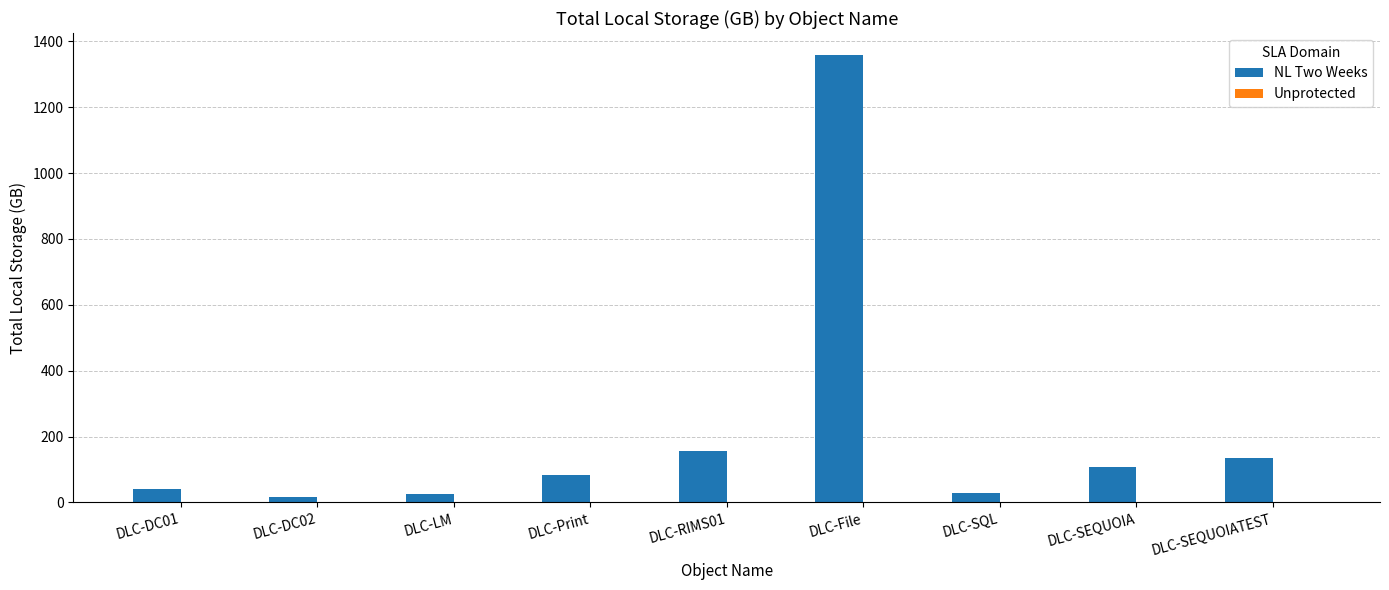

Which category has the highest value across all series?

DLC-File